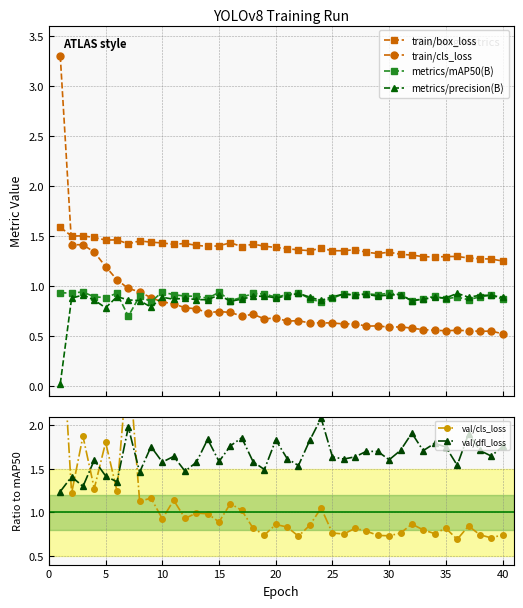

How many intersections are there between metrics/mAP50(B) and train/cls_loss?

1